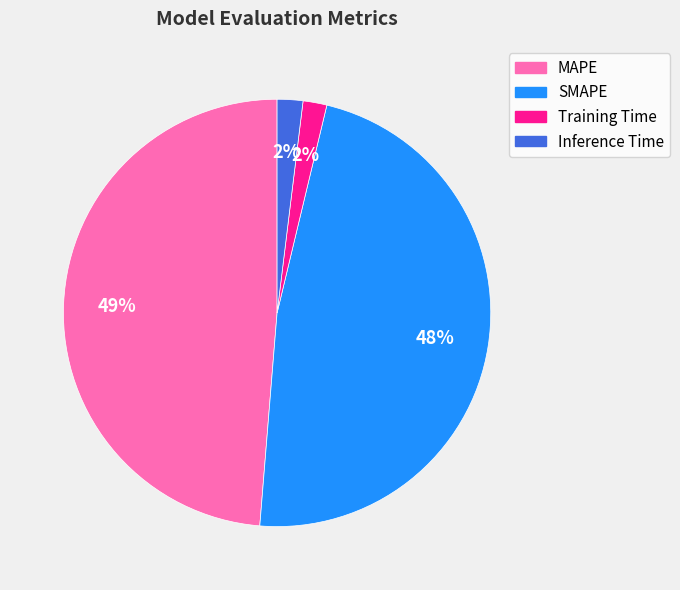

To the nearest percent, what is the difference between the MAPE and SMAPE slice percentages?

1%